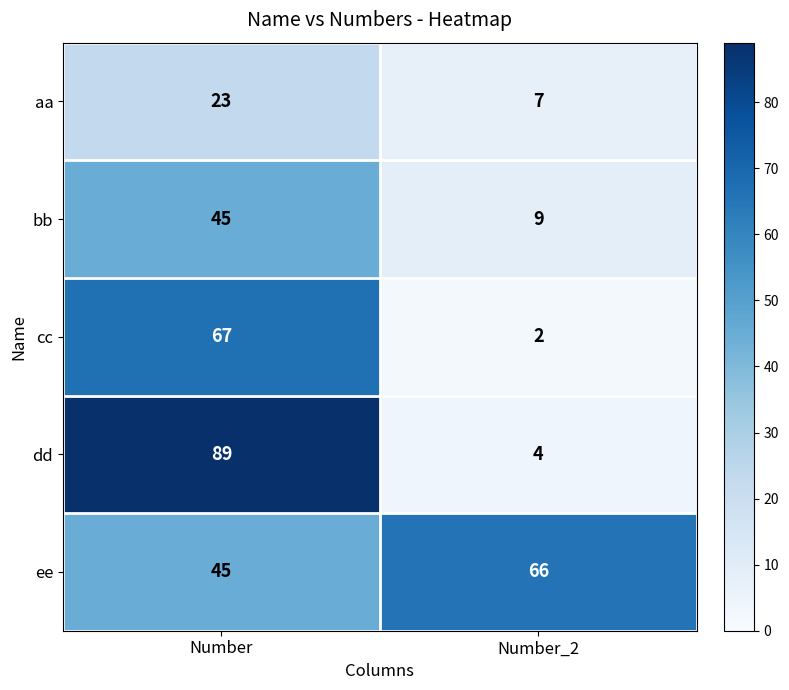

The value of cc at Number_2 is 3. True or false?

False